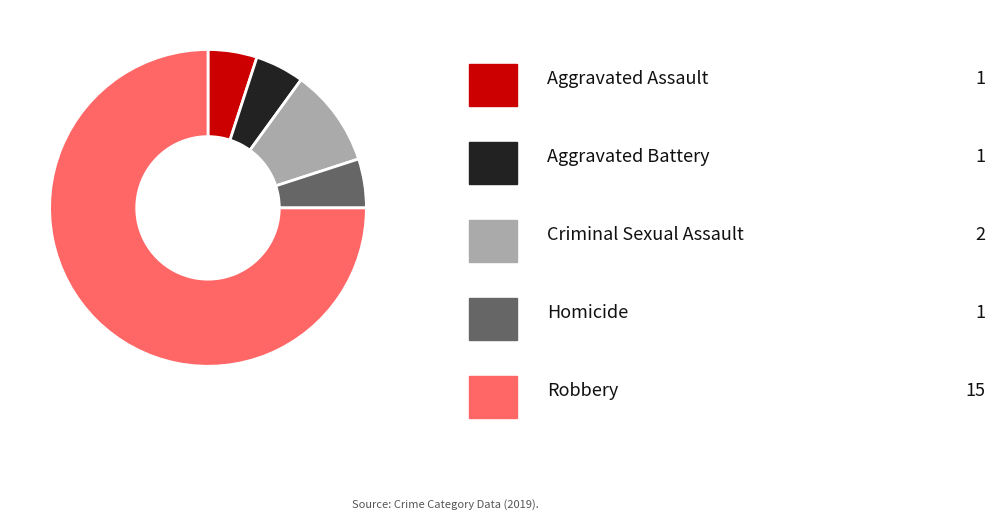

How many slices are in this pie chart?

5